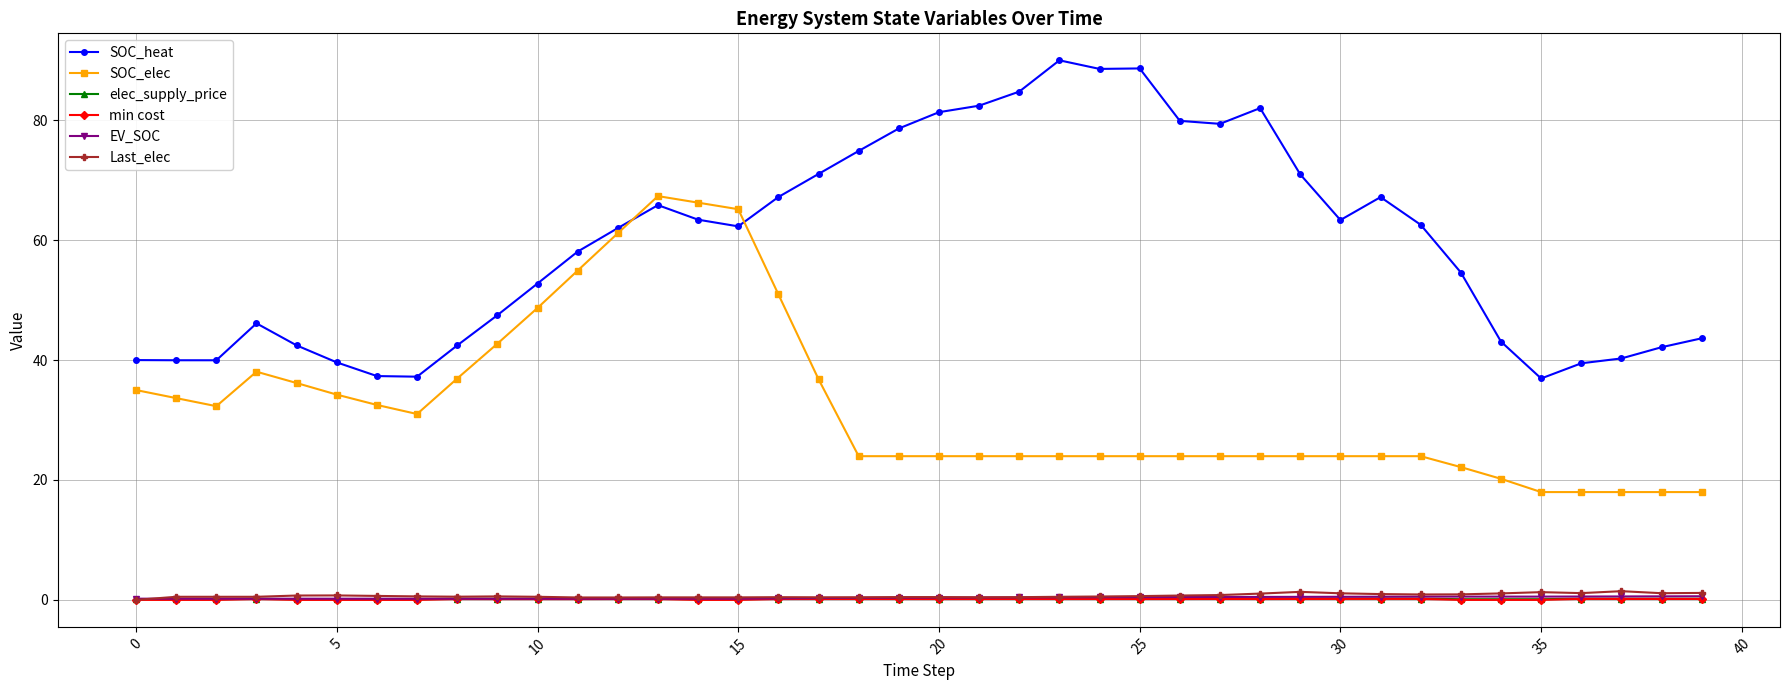

At how many categories does at least one series exceed 57?

22